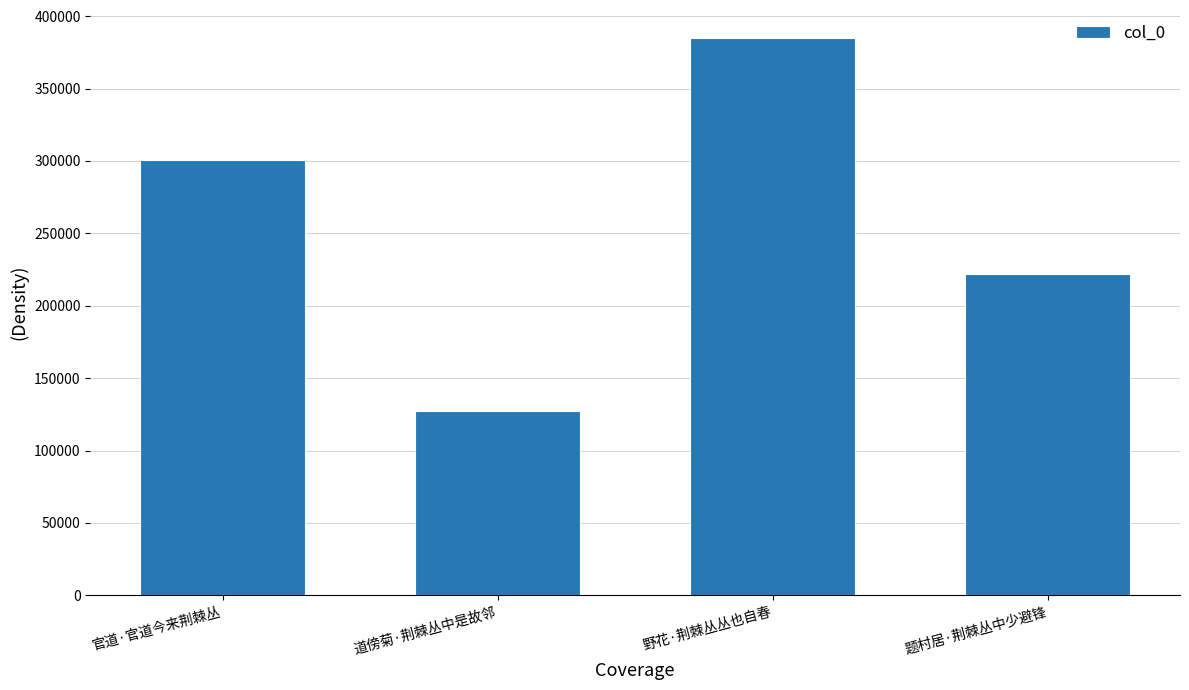

Rank the categories by value from highest to lowest.

野花·荆棘丛丛也自春, 官道·官道今来荆棘丛, 题村居·荆棘丛中少避锋, 道傍菊·荆棘丛中是故邻